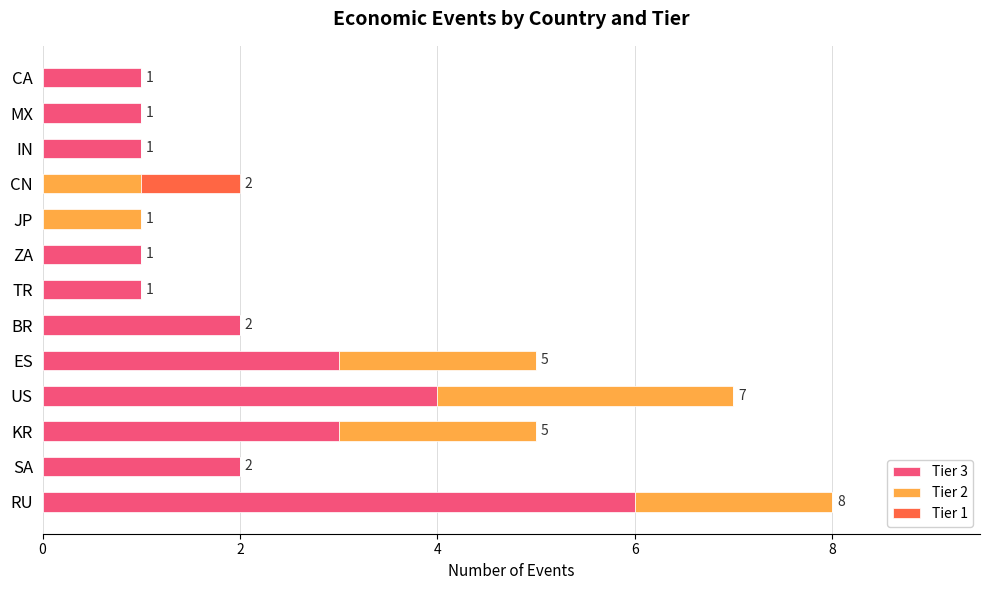

The value of Tier 3 at IN is 2. True or false?

False